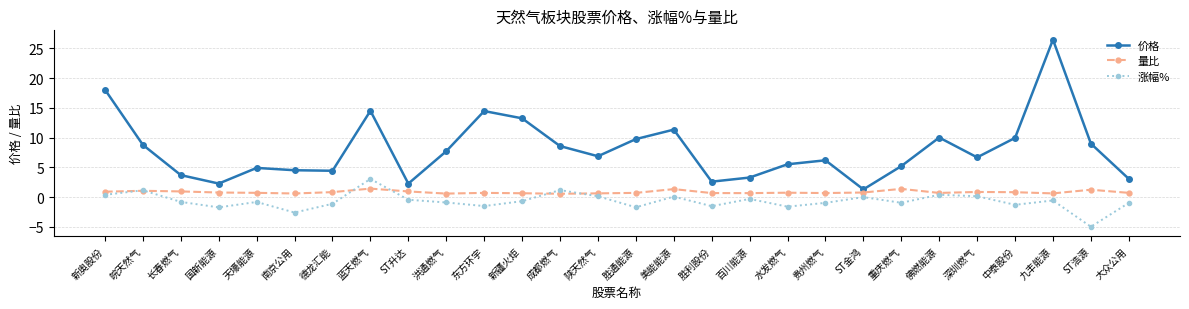

What is the smallest value displayed?

-5.0